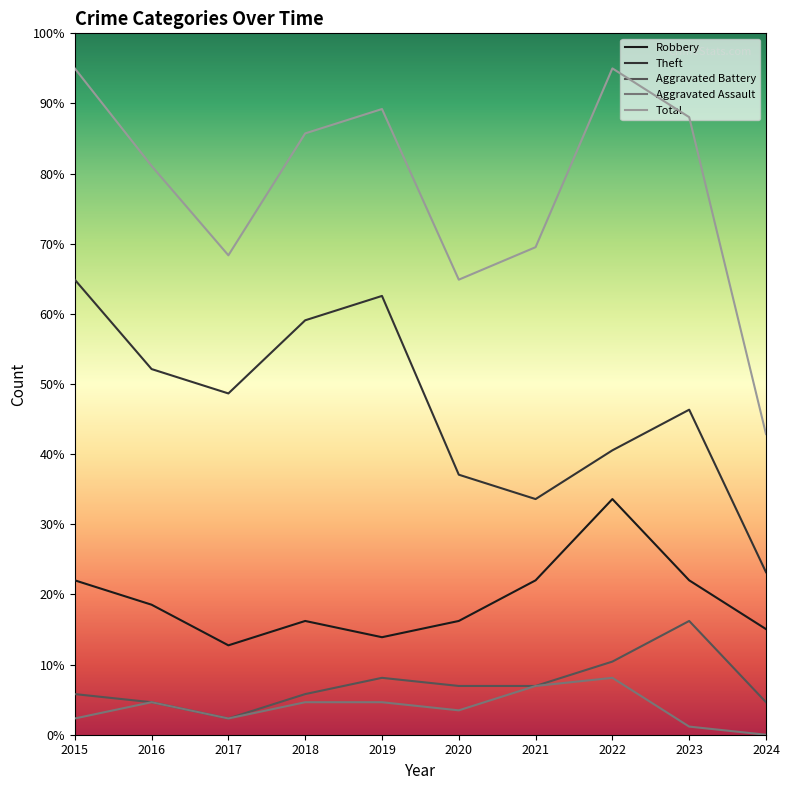

What is the difference between the maximum and minimum values in the Theft series?

41.7